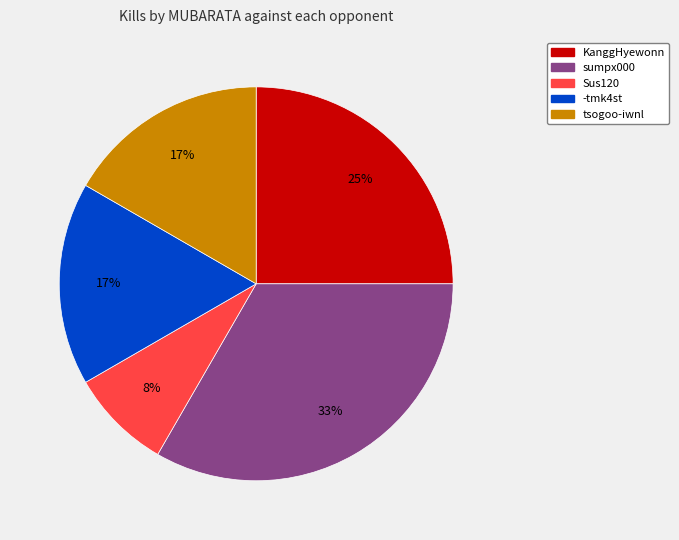

Count the number of slices in the pie.

5